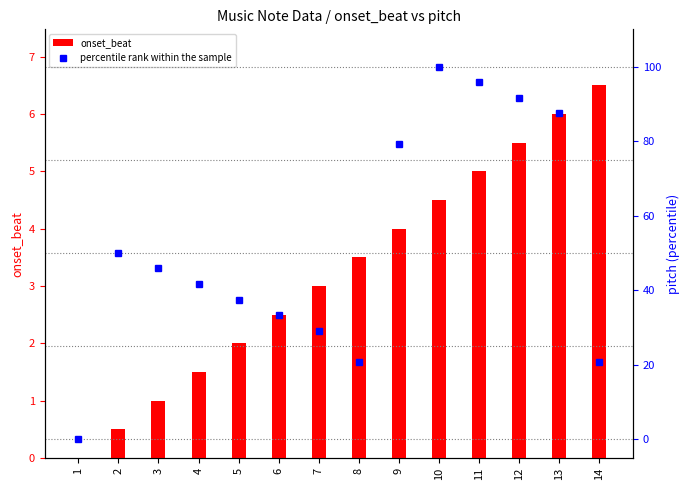

What is the sum of all onset_beat values?

45.5